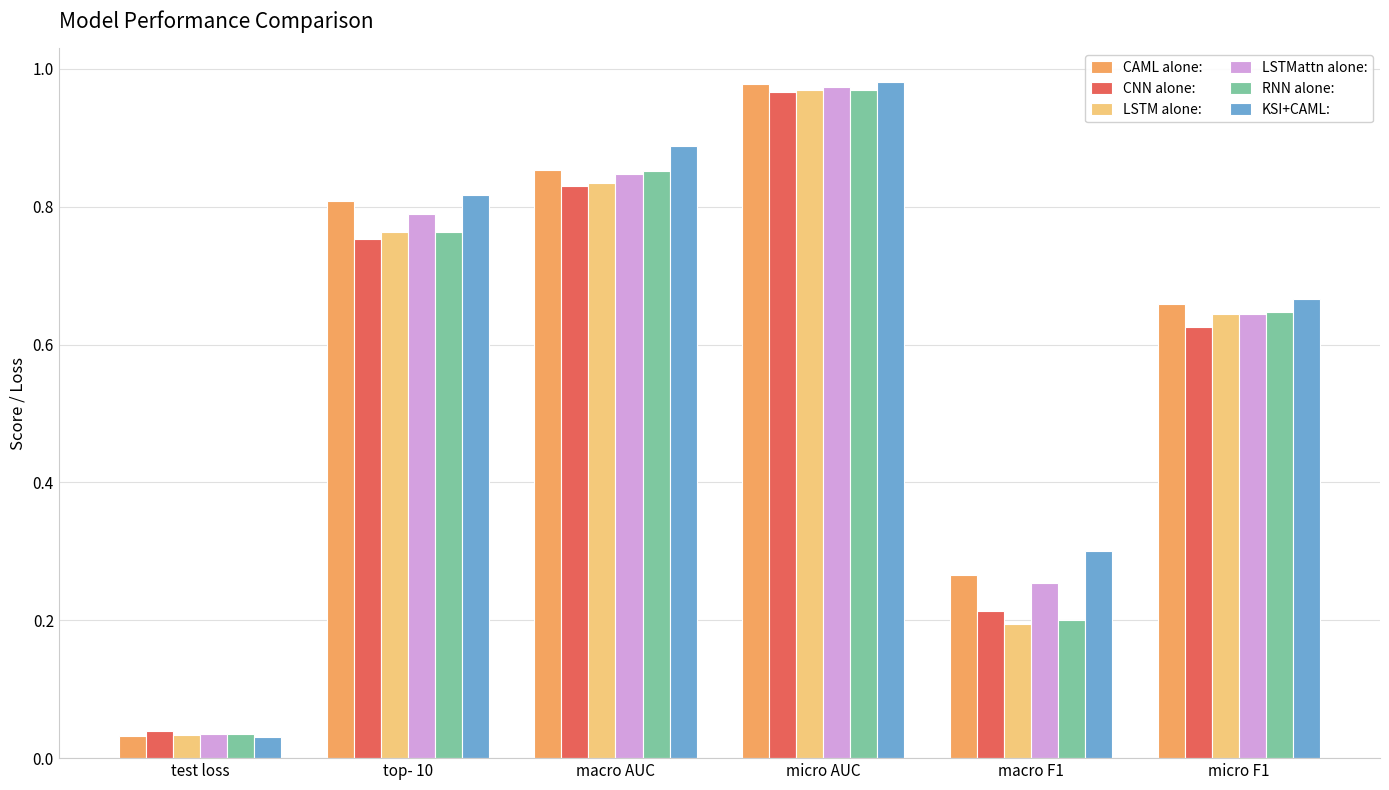

What is the label of the 1st bar from the left?

test loss